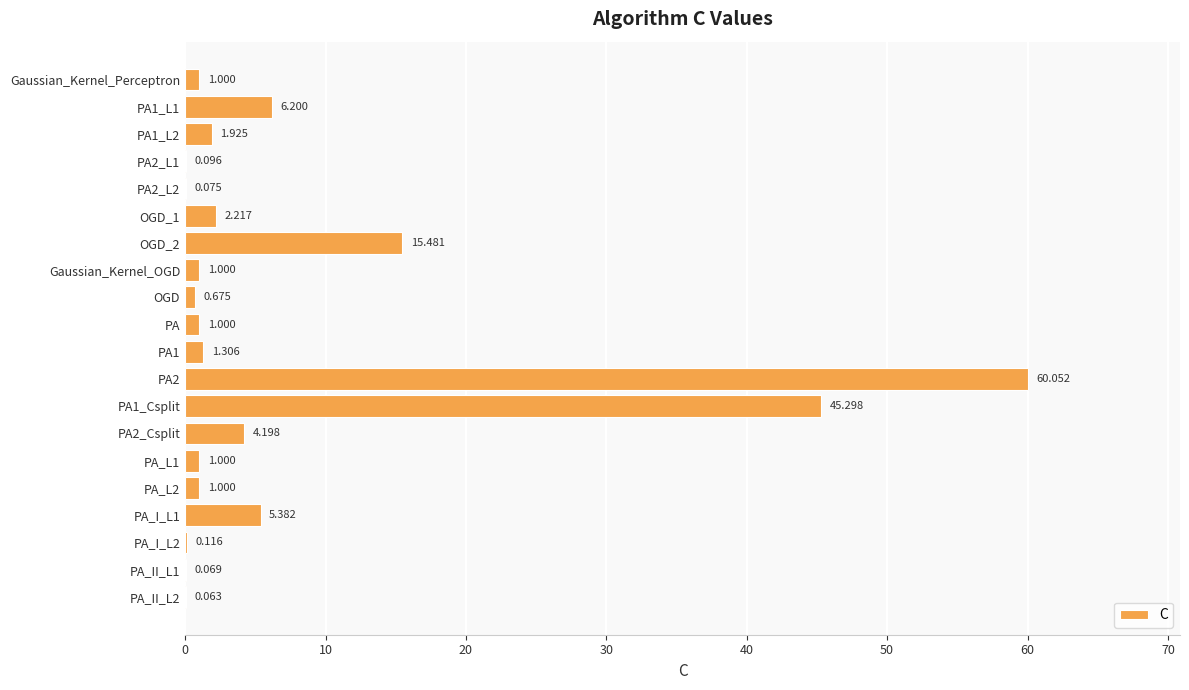

What is the maximum value shown in the chart?

60.1